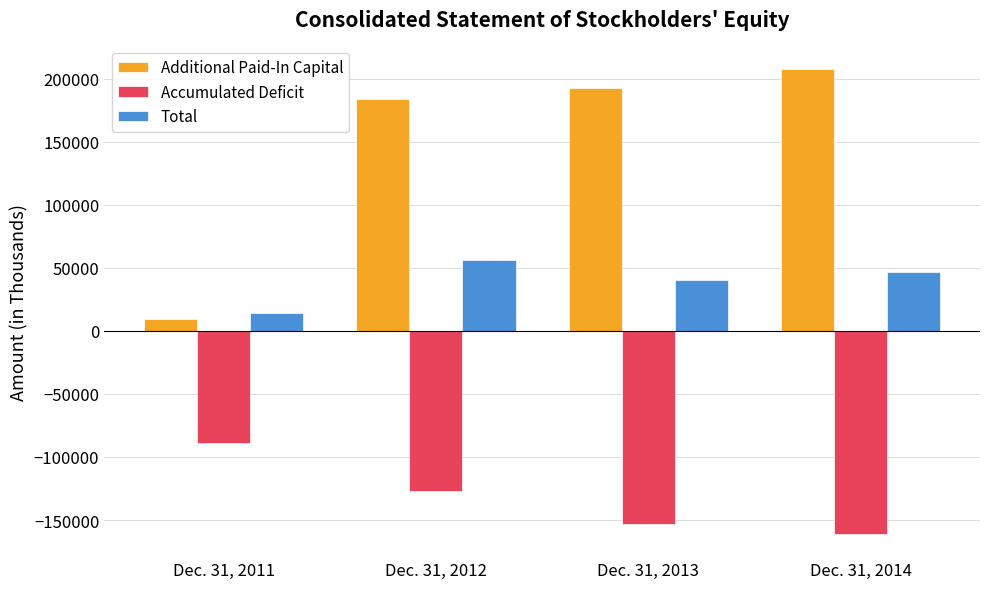

What is the minimum value for Accumulated Deficit?

-160991